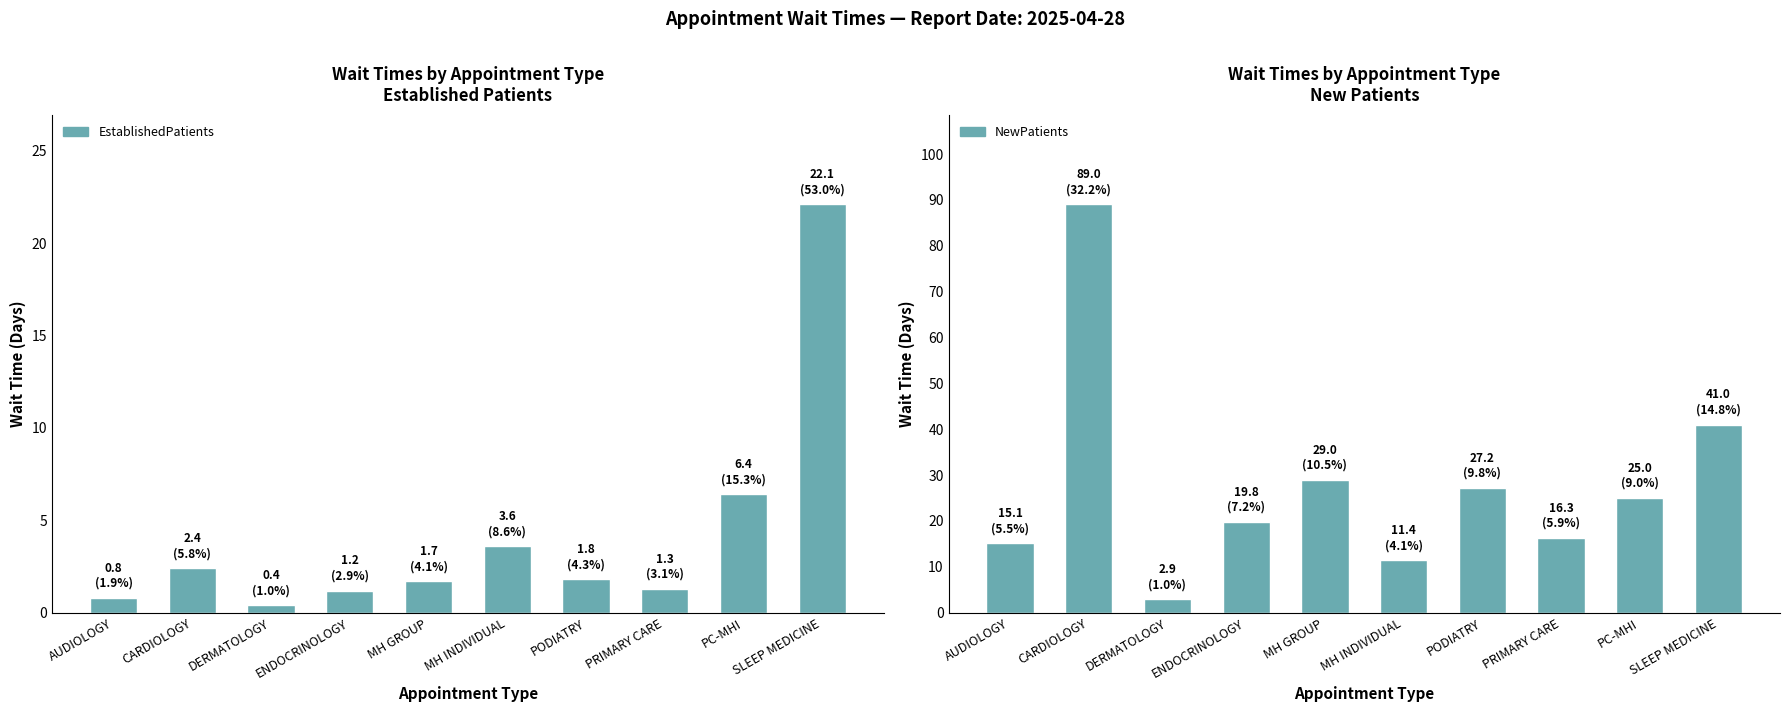

Where is EstablishedPatients nearest to the value 11?

PC-MHI